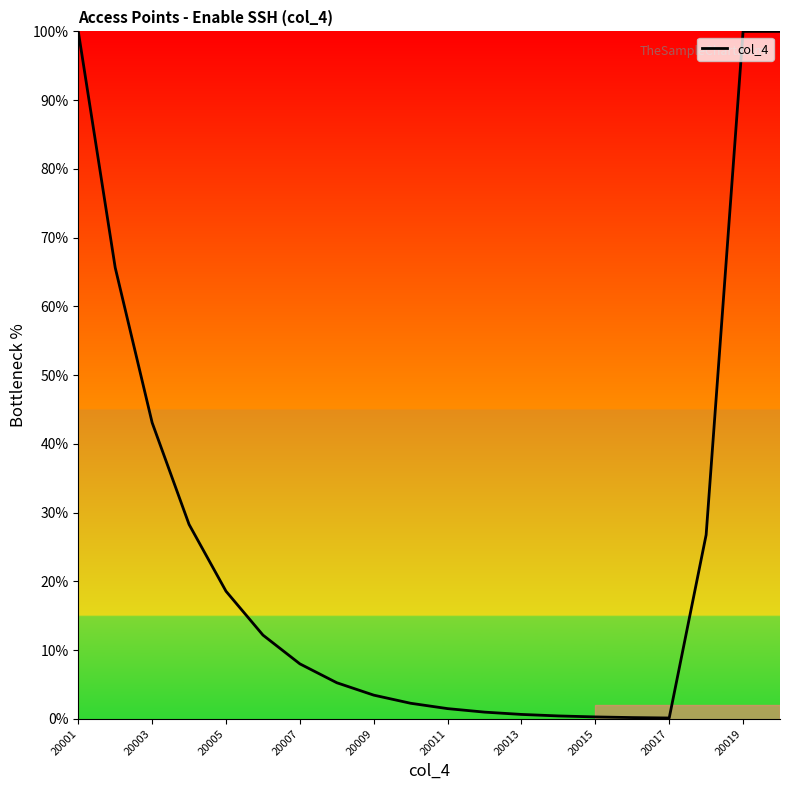

What is the maximum value shown in the chart?

100.0